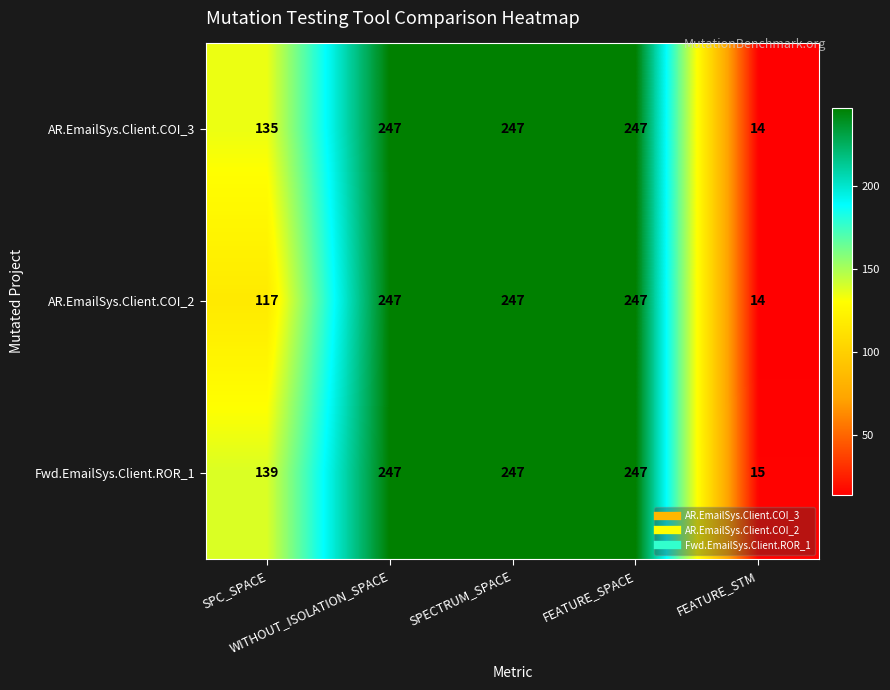

What is the minimum value shown in the chart?

14